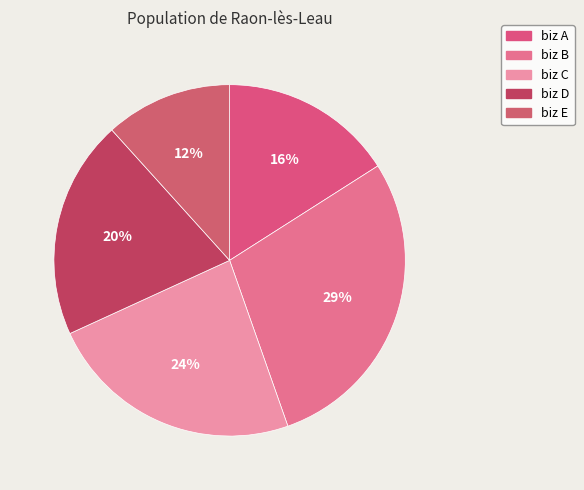

To the nearest percent, what percentage of the pie is biz B?

29%